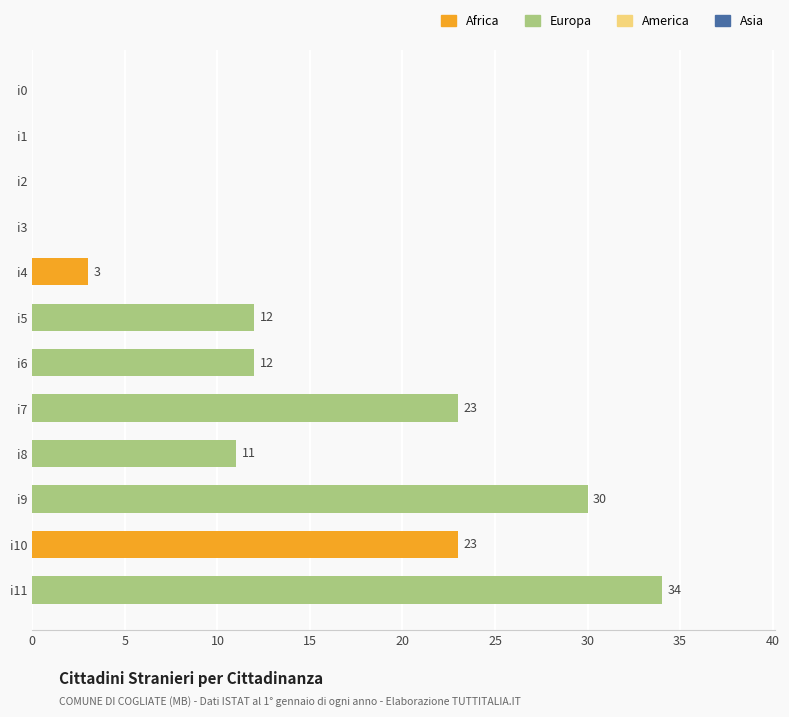

Approximately how many times larger is the value at i11 compared to i6?

2.8